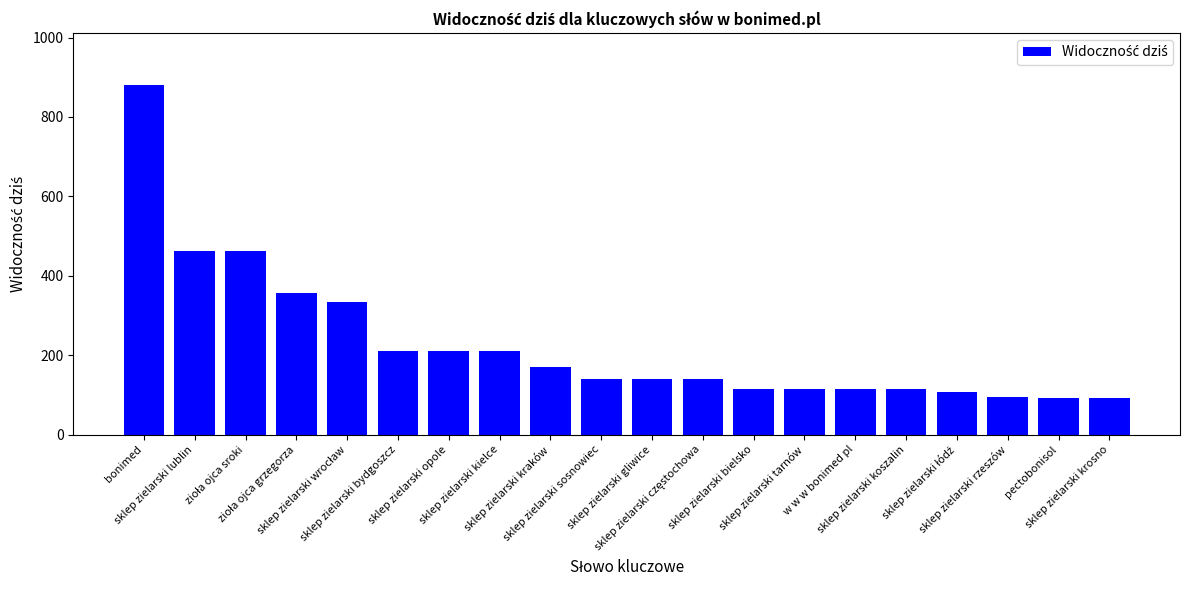

What is the average value?

227.7